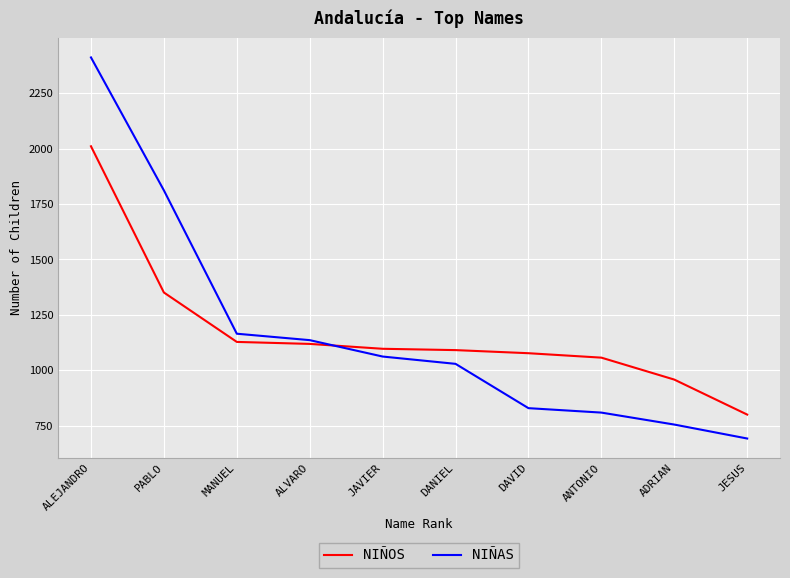

At which label is NIÑAS closest to 1552?

PABLO